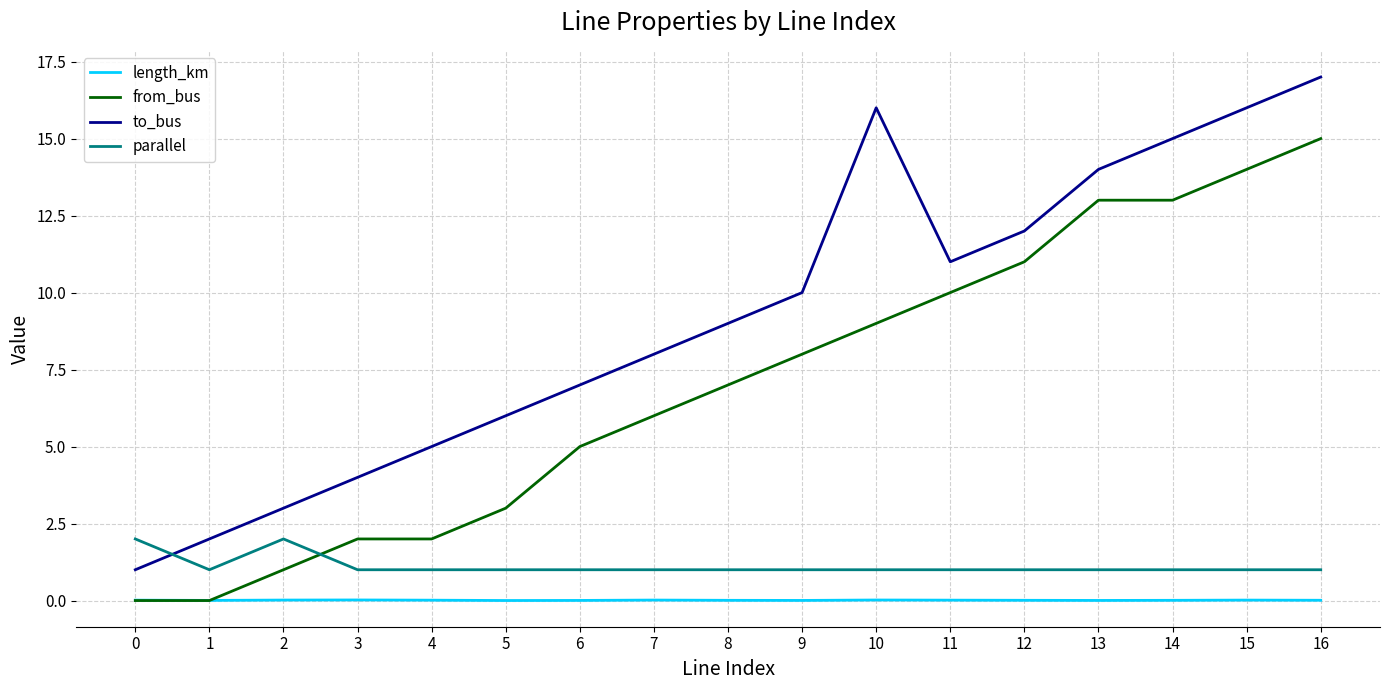

True or false: length_km and to_bus cross at least once.

False